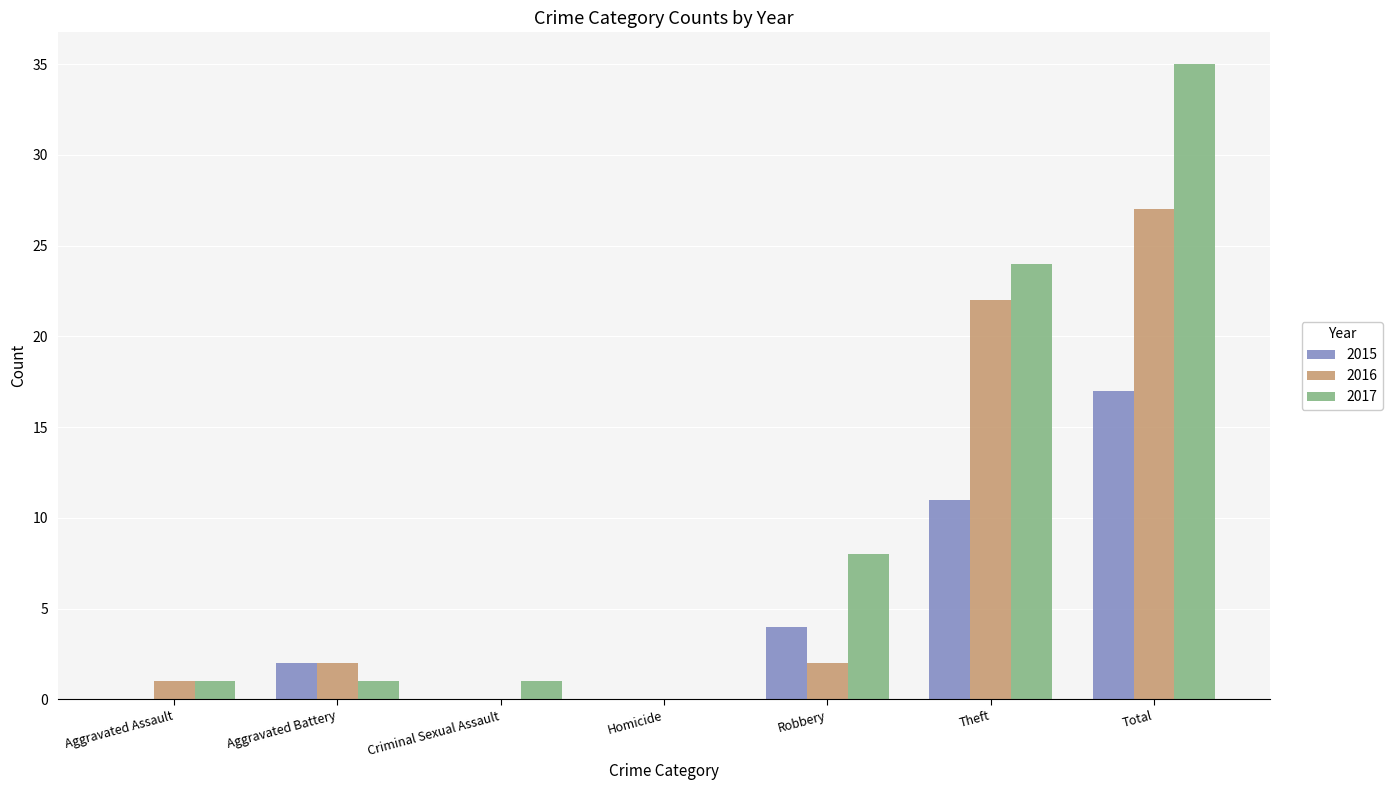

What is the sum of the 2015 values at Total and Robbery?

21